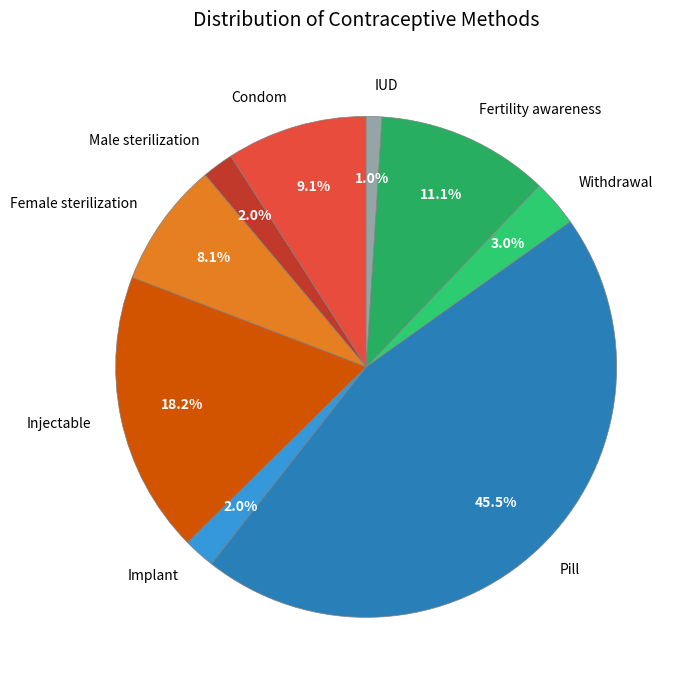

Combined, what portion of the pie is Female sterilization and Withdrawal?

11.1%